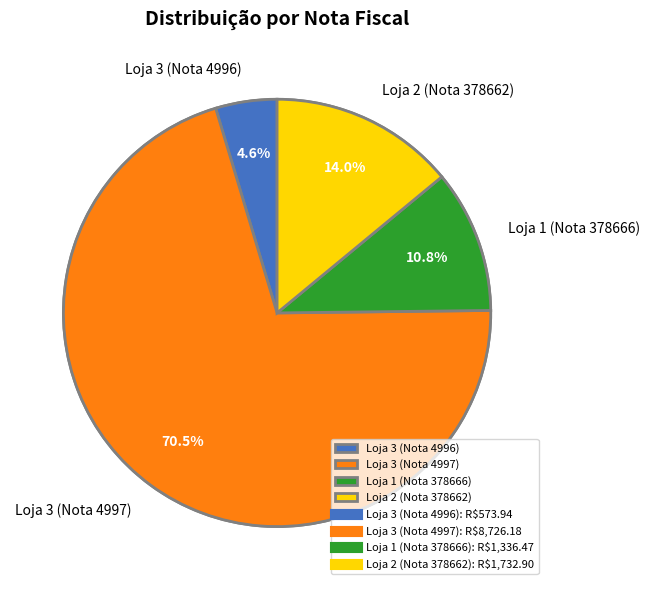

Between Loja 2 (Nota 378662) and Loja 3 (Nota 4996), which is larger?

Loja 2 (Nota 378662)